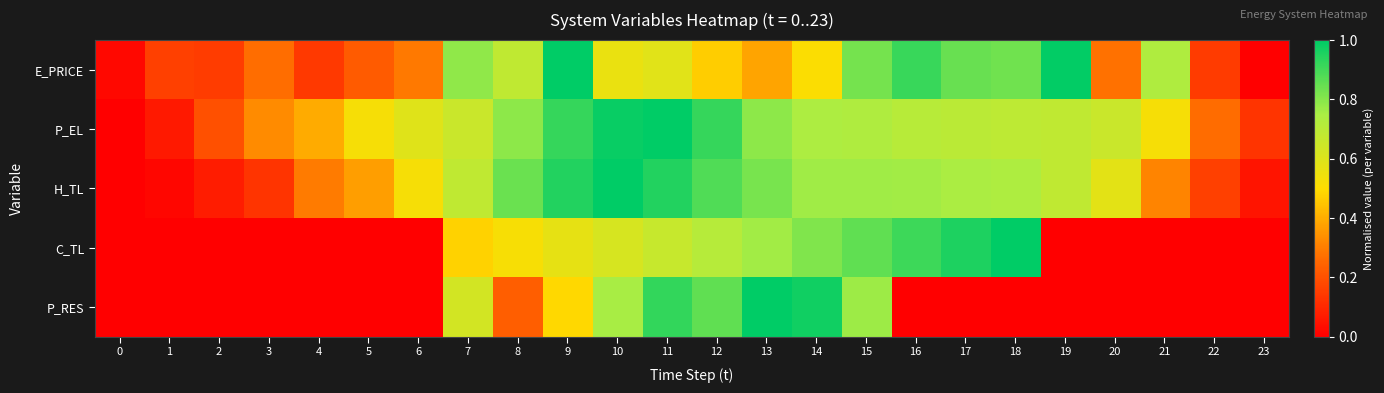

What is the total value across all series at 7?

3.2